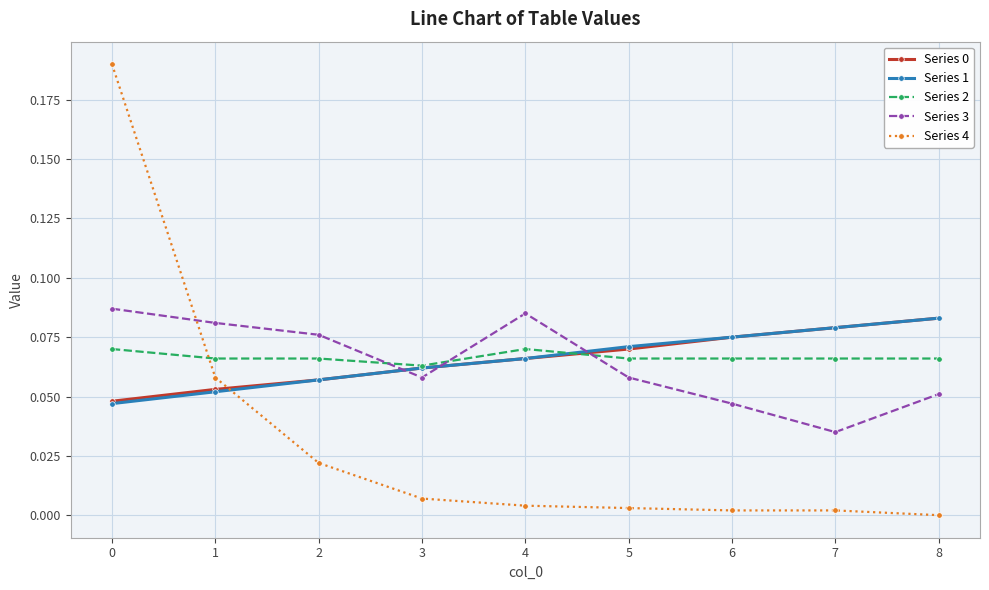

What is the sum of all Series 0 values?

0.6